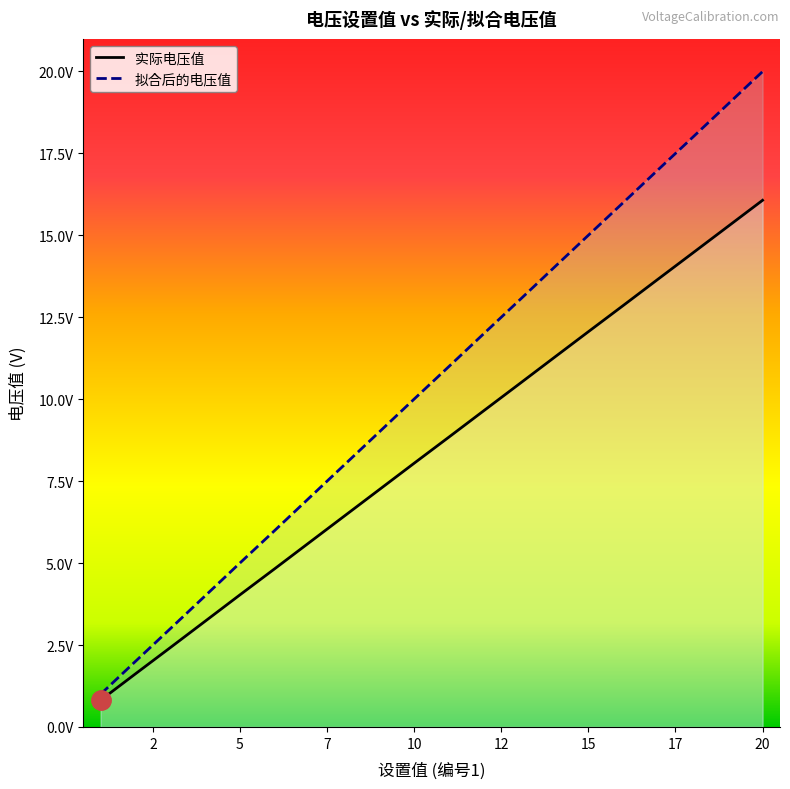

What is the difference between the highest and lowest values at 15?

2.9